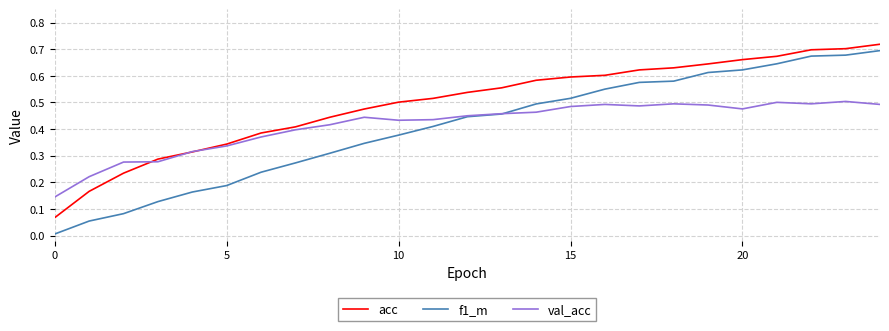

Which series has the widest spread of values?

f1_m